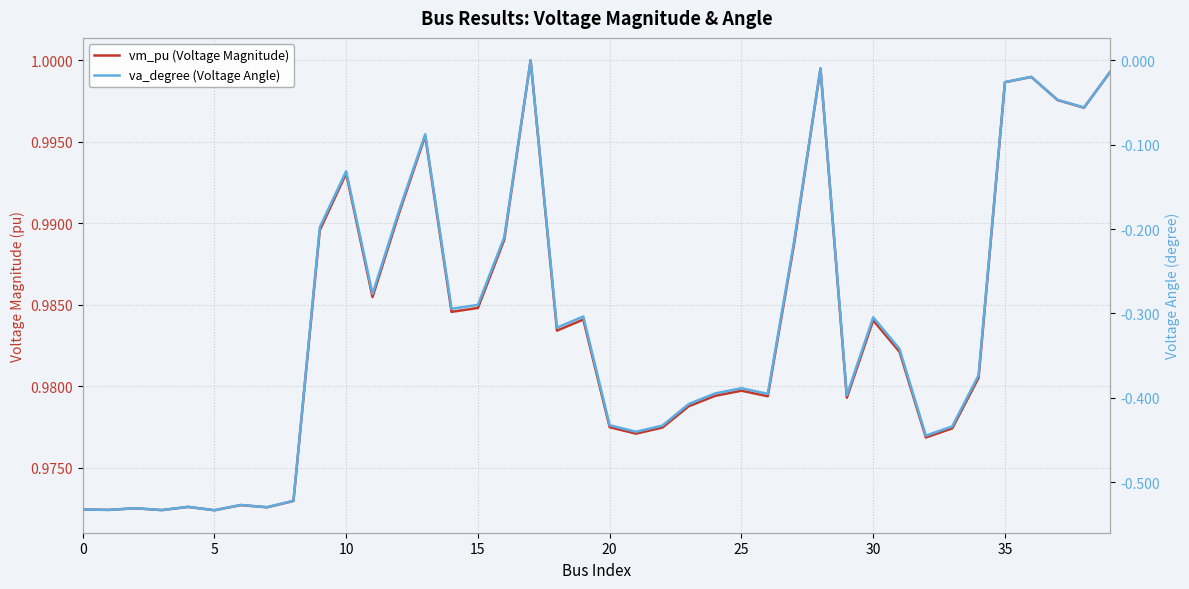

Which series has the largest range (max minus min)?

va_degree (Voltage Angle)